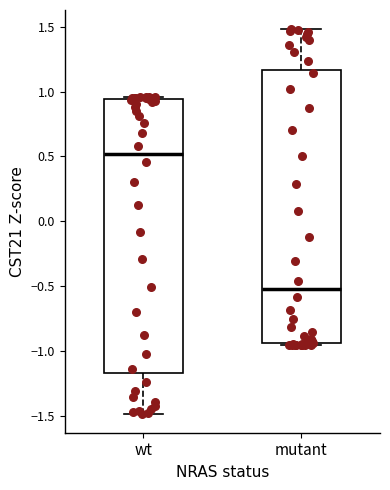

Which box's median line is the lowest?

mutant